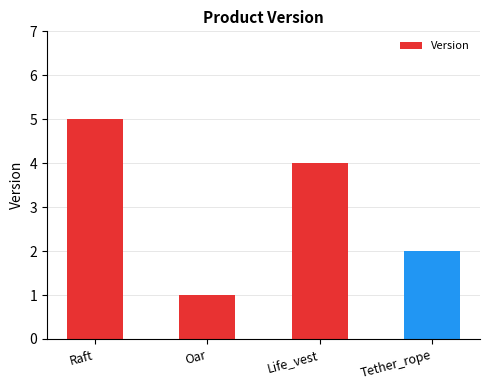

How many distinct data groups are displayed?

1